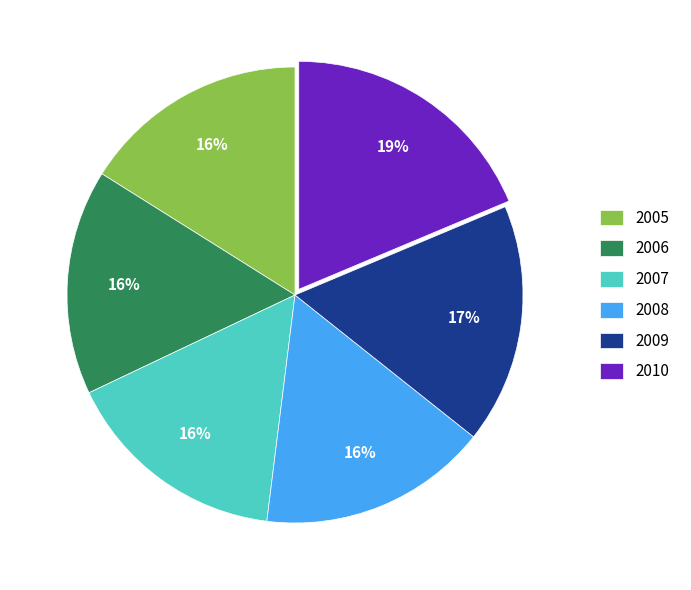

True or false: 2010 accounts for 8% of the total.

False